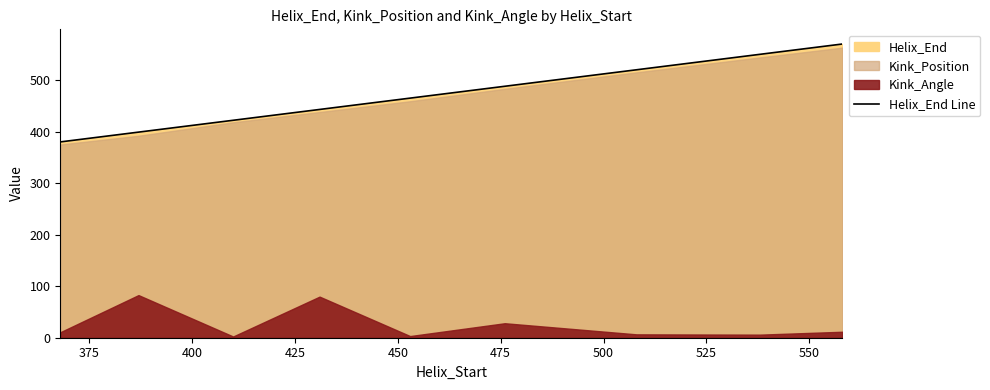

What is the average value?

471